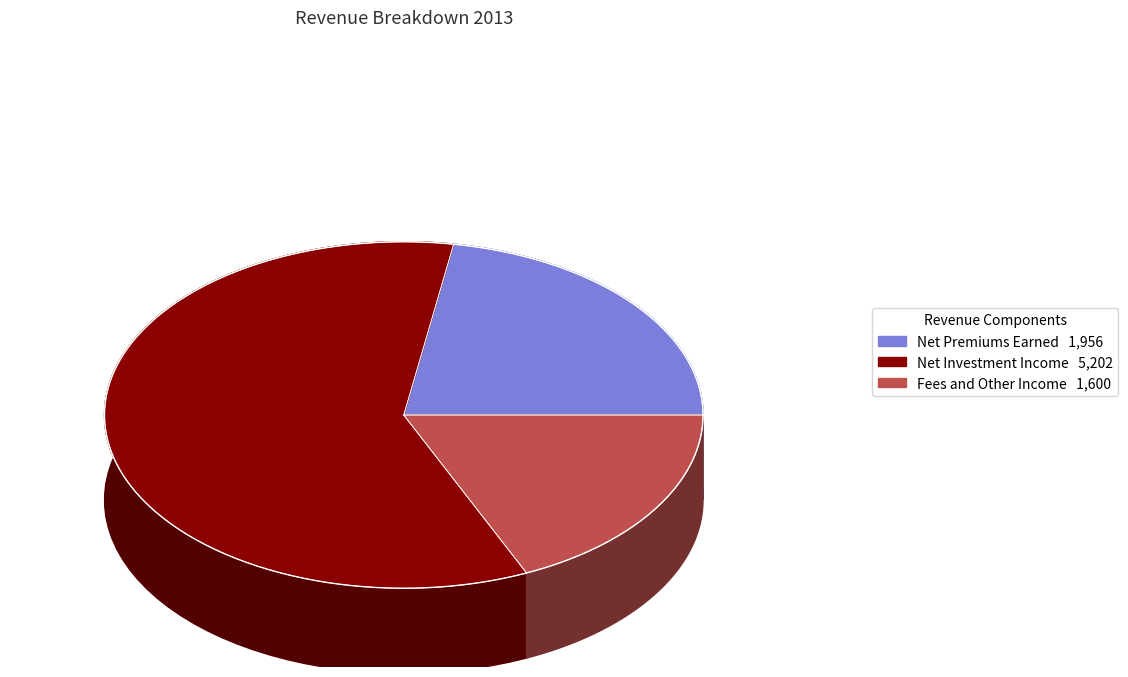

To the nearest percent, what is the combined percentage of Fees and Other Income and Net Premiums Earned?

41%